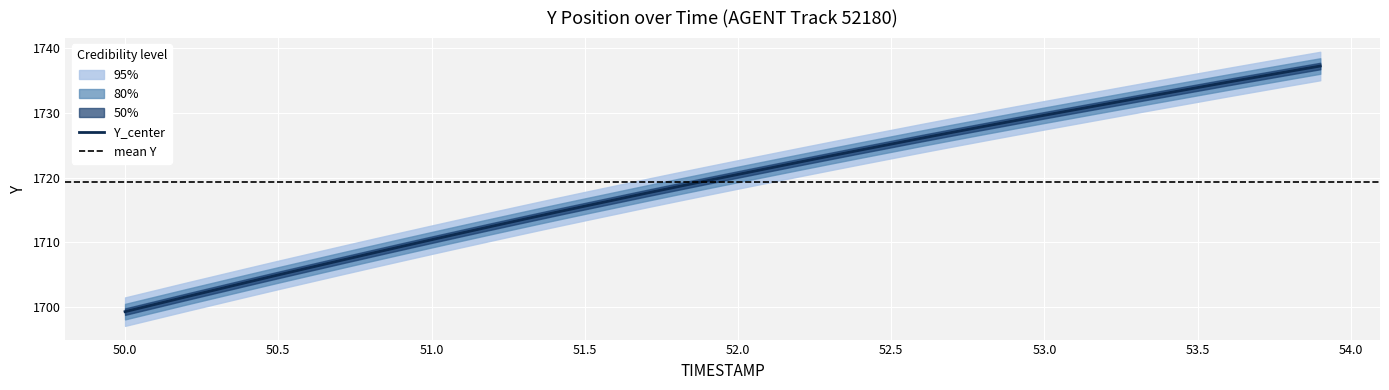

What is the difference between the second highest and minimum values?

37.2